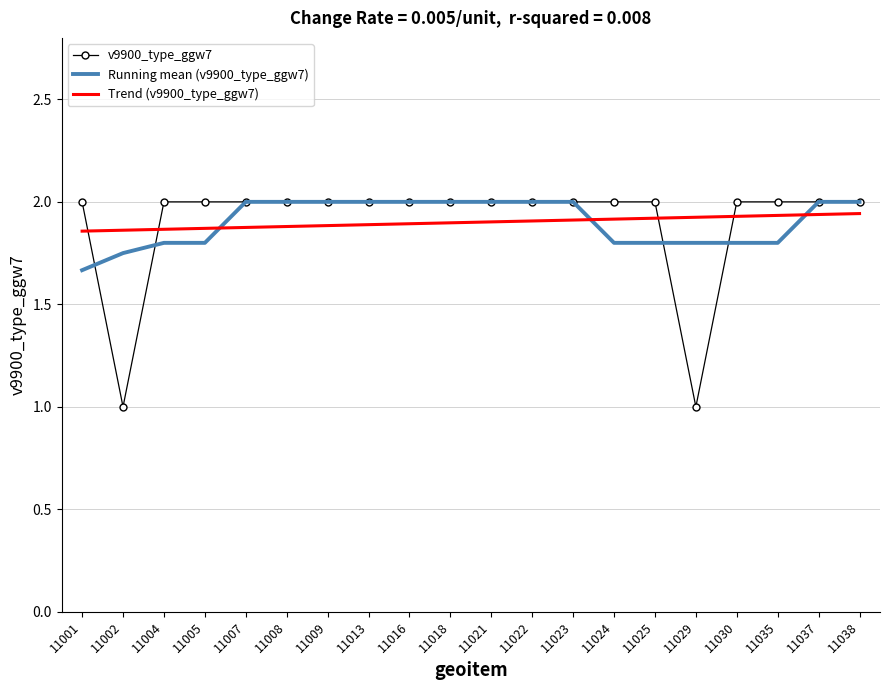

What is the maximum value for Running mean (v9900_type_ggw7)?

2.0